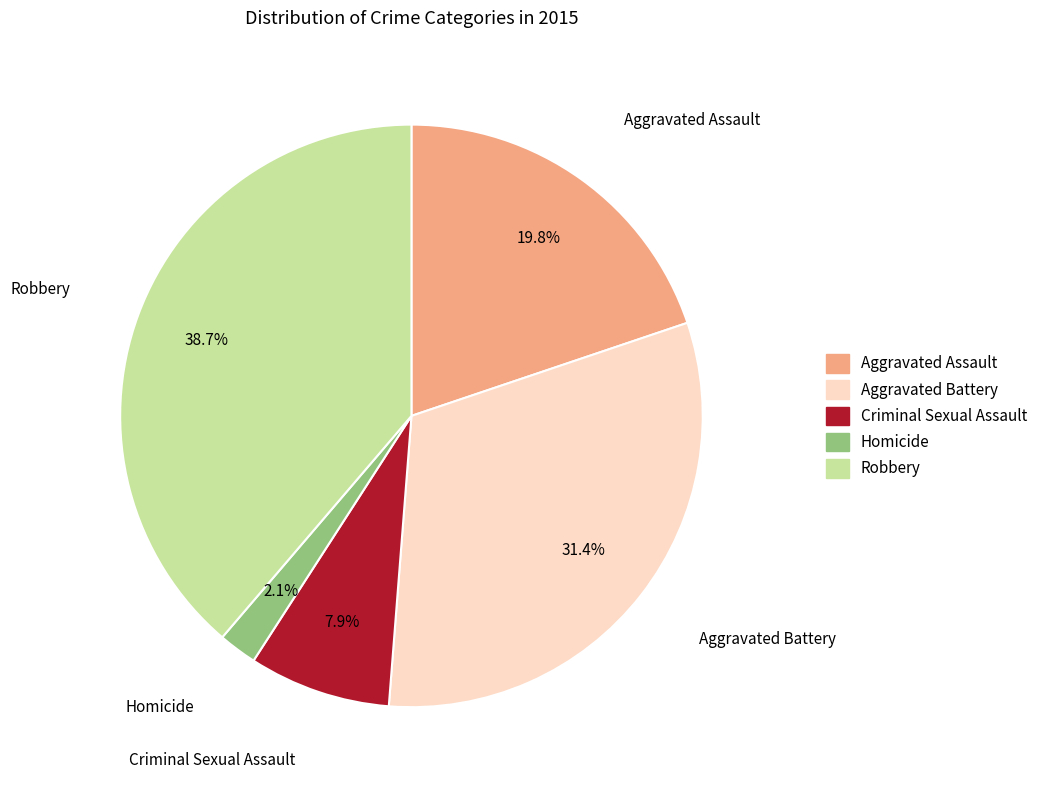

What is the smallest slice in the pie chart?

Homicide